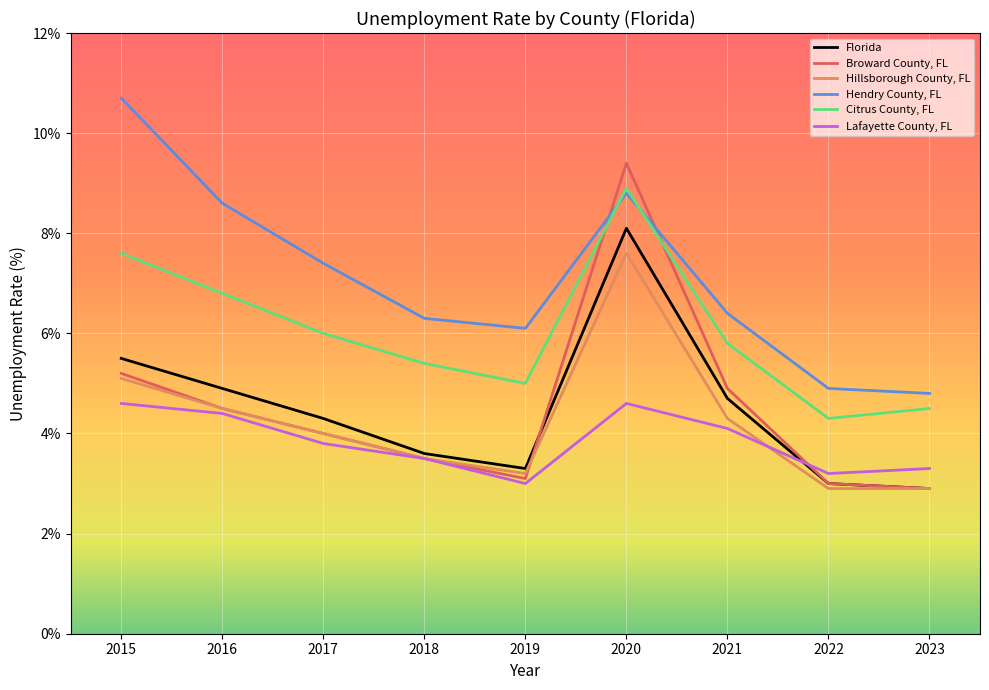

Reading right to left, extract all data points from this chart.

Florida: 2.9	3.0	4.7	8.1	3.3	3.6	4.3	4.9	5.5
Broward County, FL: 2.9	3.0	4.9	9.4	3.1	3.5	4.0	4.5	5.2
Hillsborough County, FL: 2.9	2.9	4.3	7.6	3.2	3.5	4.0	4.5	5.1
Hendry County, FL: 4.8	4.9	6.4	8.8	6.1	6.3	7.4	8.6	10.7
Citrus County, FL: 4.5	4.3	5.8	8.9	5.0	5.4	6.0	6.8	7.6
Lafayette County, FL: 3.3	3.2	4.1	4.6	3.0	3.5	3.8	4.4	4.6